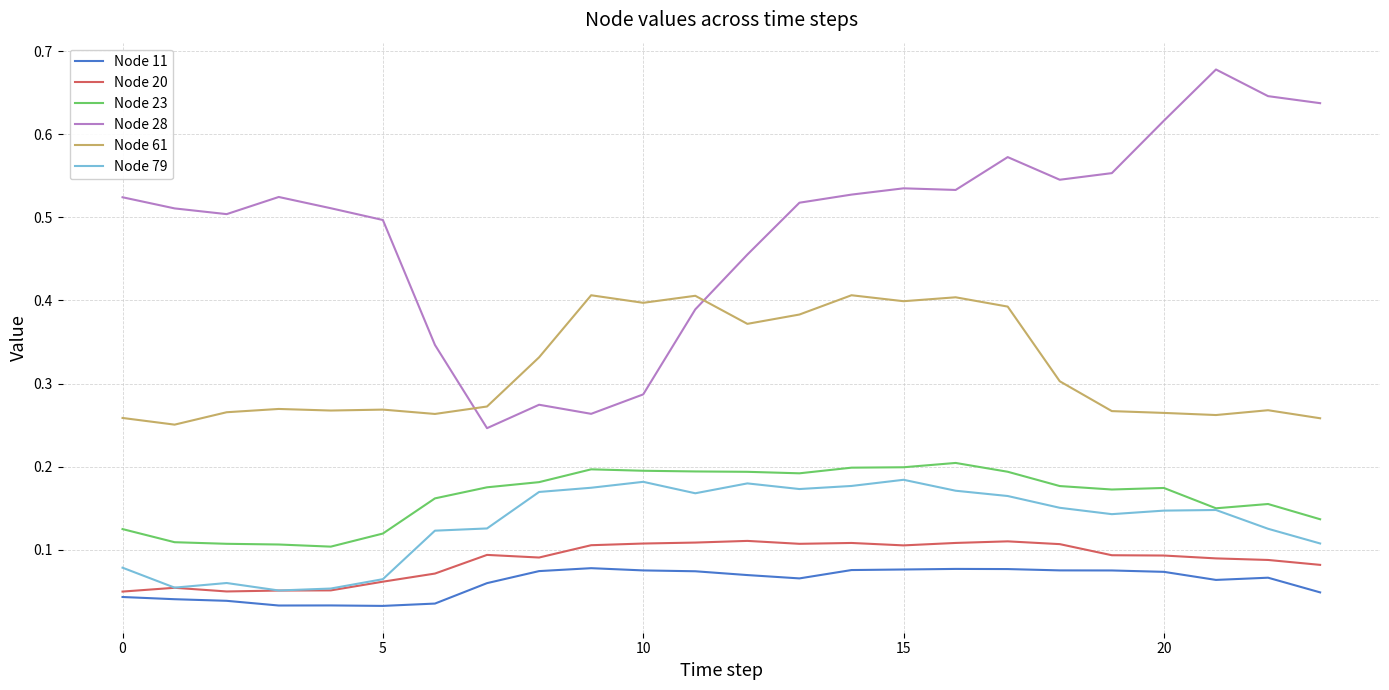

True or false: Node 20 and Node 28 intersect in this chart.

False